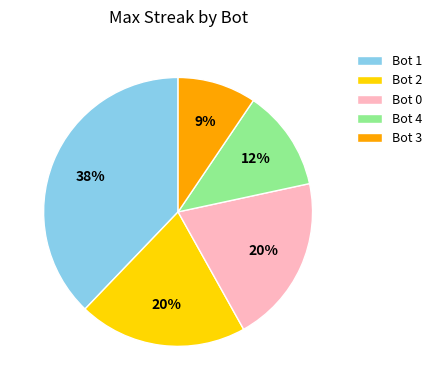

To the nearest percent, what percentage of the pie is Bot 4?

12%